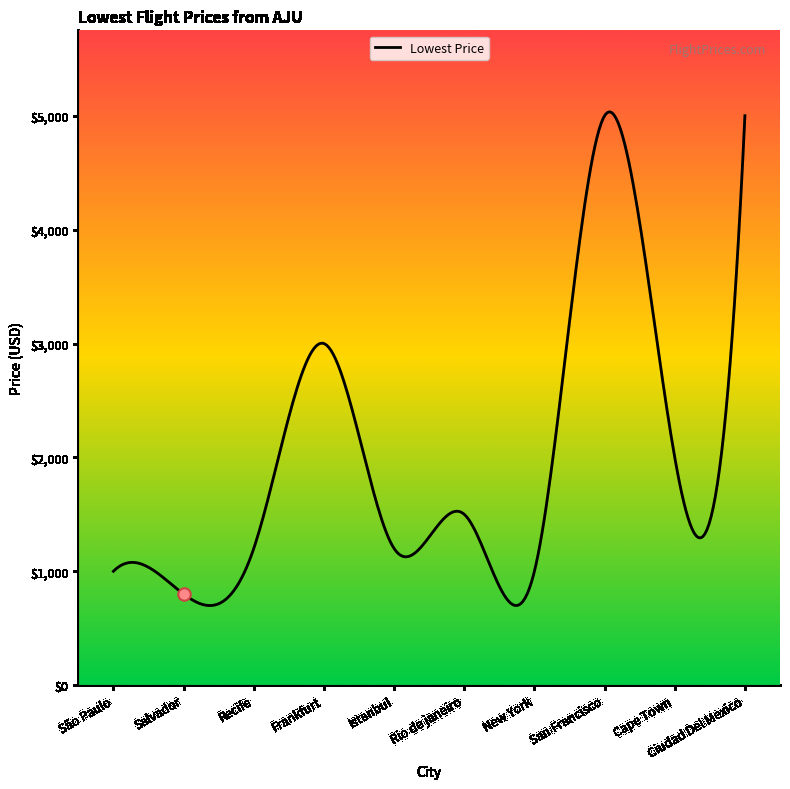

Between São Paulo and Ciudad Del Mexico, which is larger?

Ciudad Del Mexico